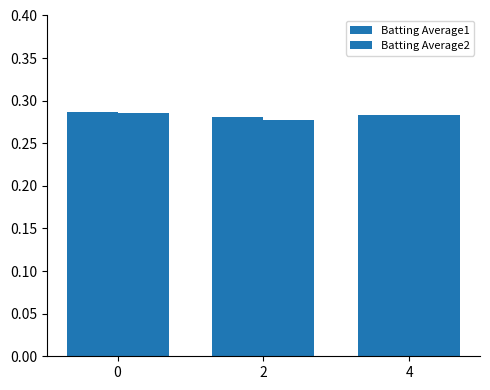

How many bars are there in each group?

2